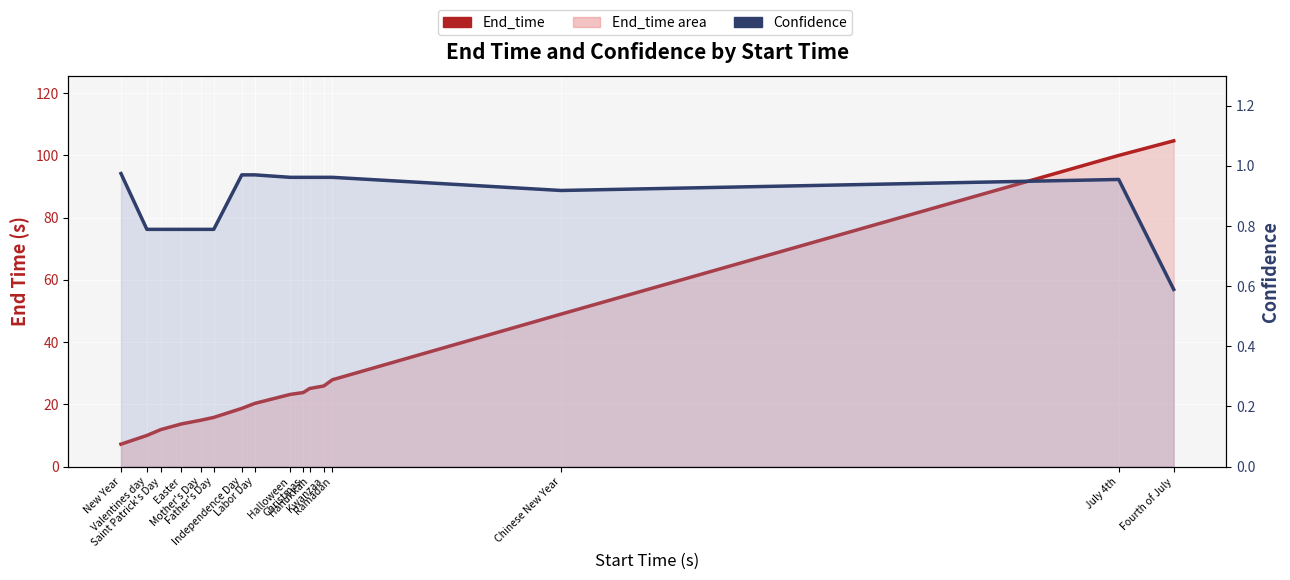

List the labels in order of End_time value, largest first.

Fourth of July, July 4th, Chinese New Year, Ramadan, Kwanzaa, Hanukkah, Christmas, Halloween, Labor Day, Independence Day, Father's Day, Mother's Day, Easter, Saint Patrick's Day, Valentines day, New Year